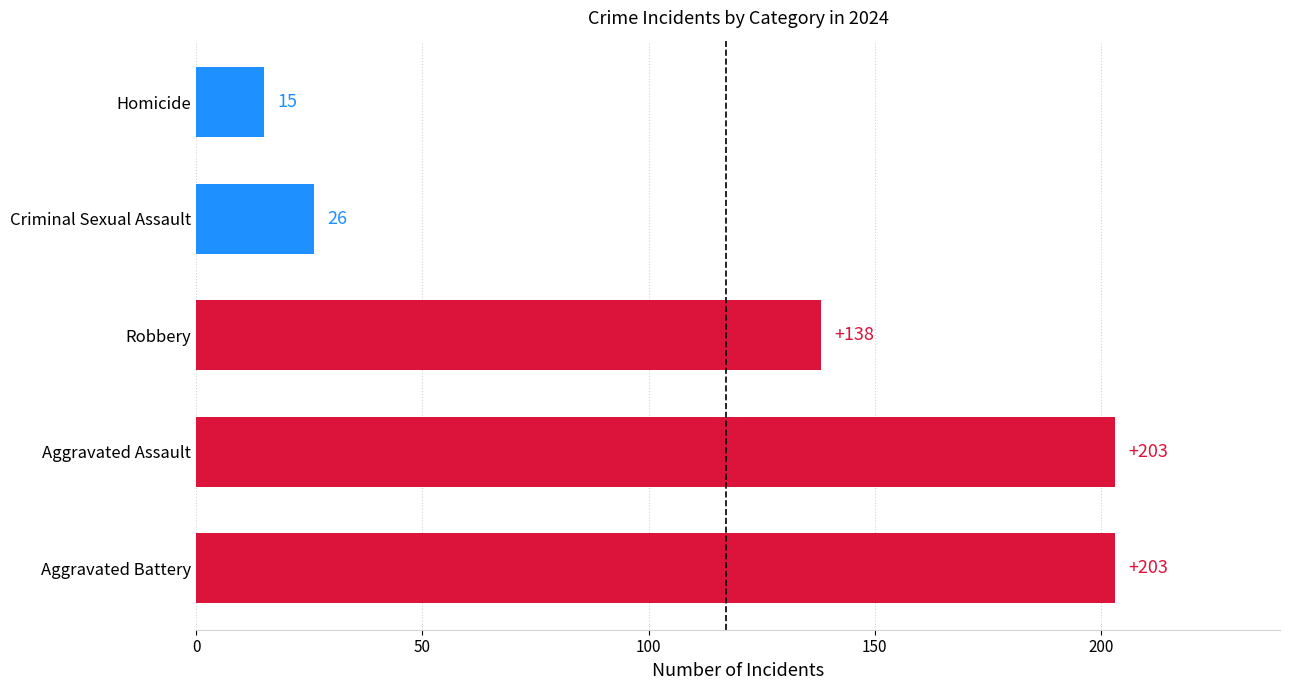

What is the sum of the values at Aggravated Assault and Robbery?

341